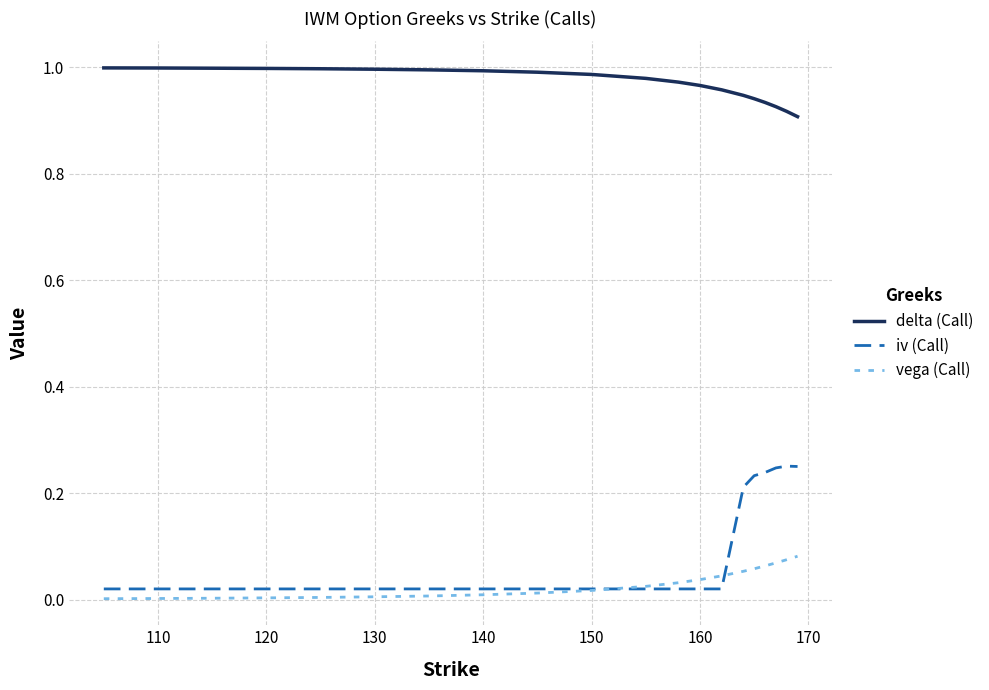

True or false: delta (Call) and vega (Call) cross at least once.

False